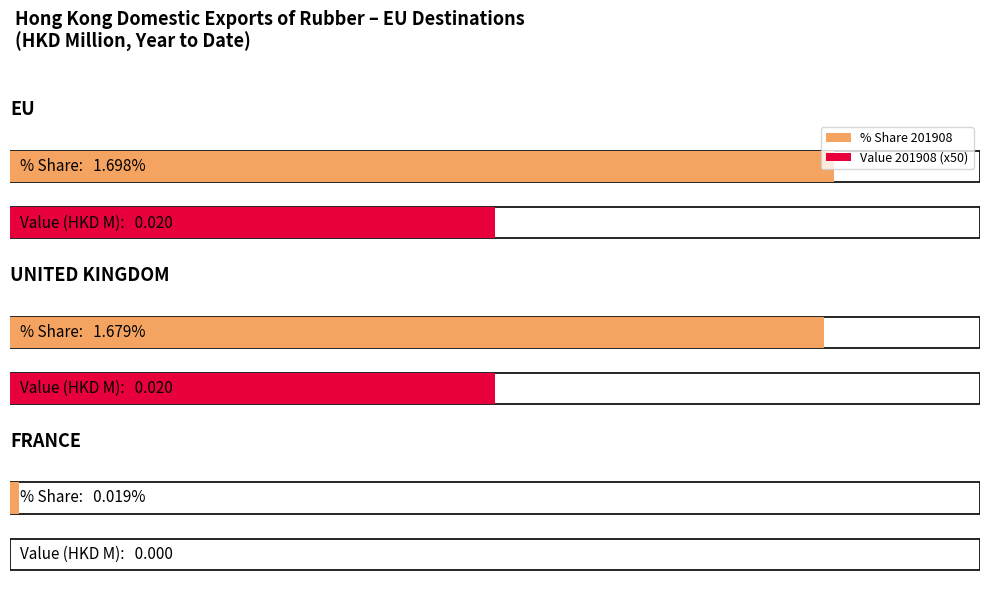

Does the chart contain any negative values?

No